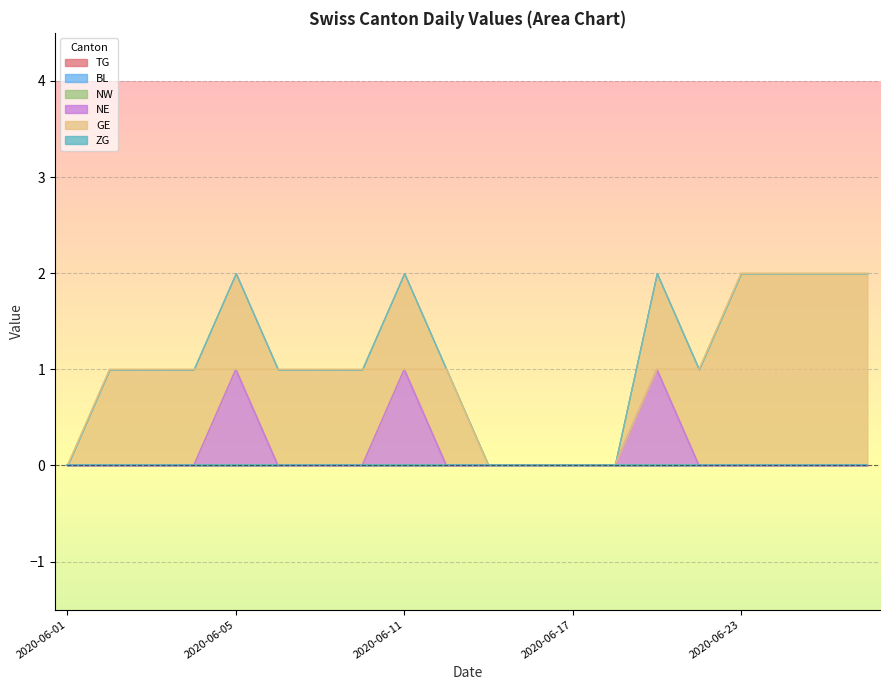

What are all the series names shown in the legend?

TG, BL, NW, NE, GE, ZG